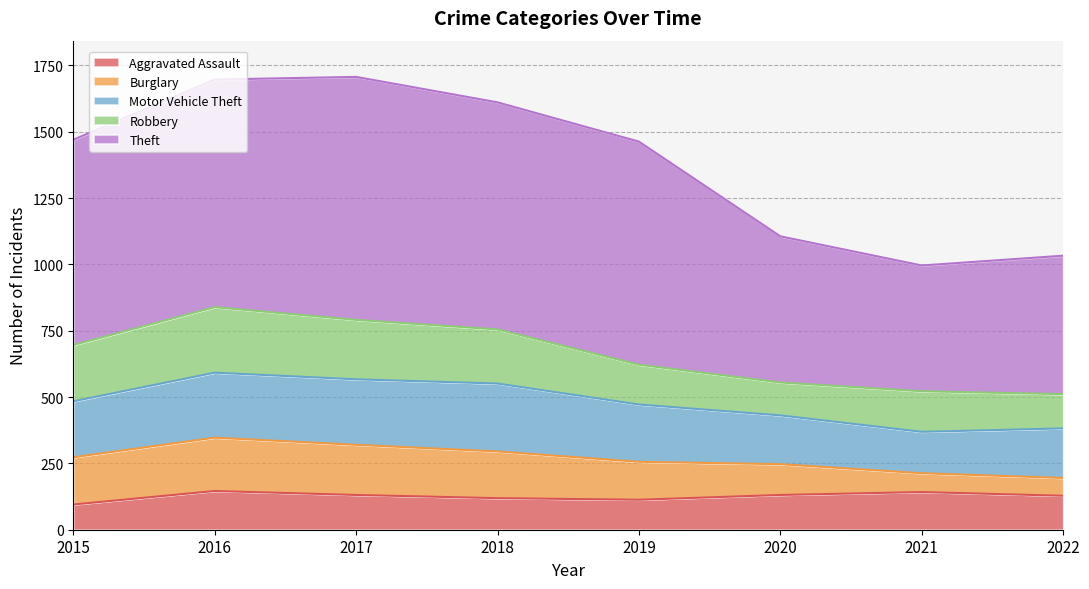

What are all the series names shown in the legend?

Aggravated Assault, Burglary, Motor Vehicle Theft, Robbery, Theft